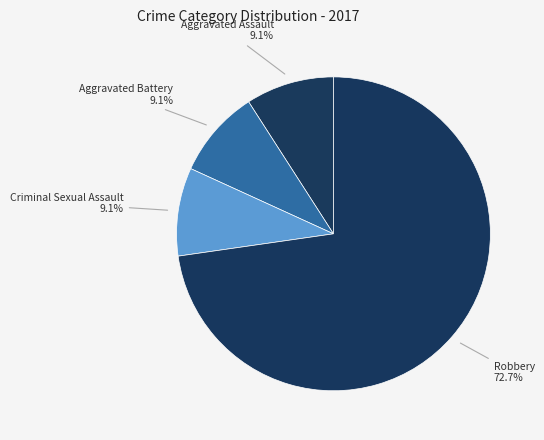

Which slice represents more than half of the pie?

Robbery